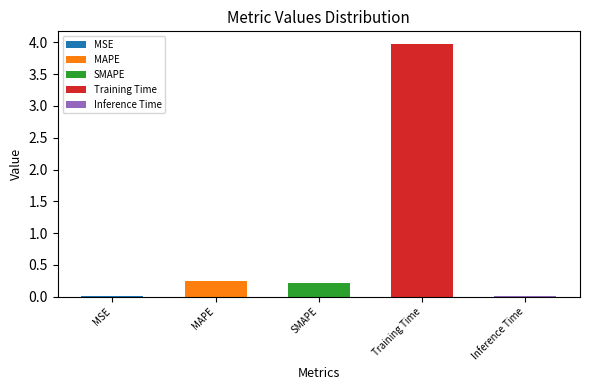

Reading right to left, list all the values displayed in this chart.

Inference Time=0.0	Training Time=4.0	SMAPE=0.2	MAPE=0.2	MSE=0.0